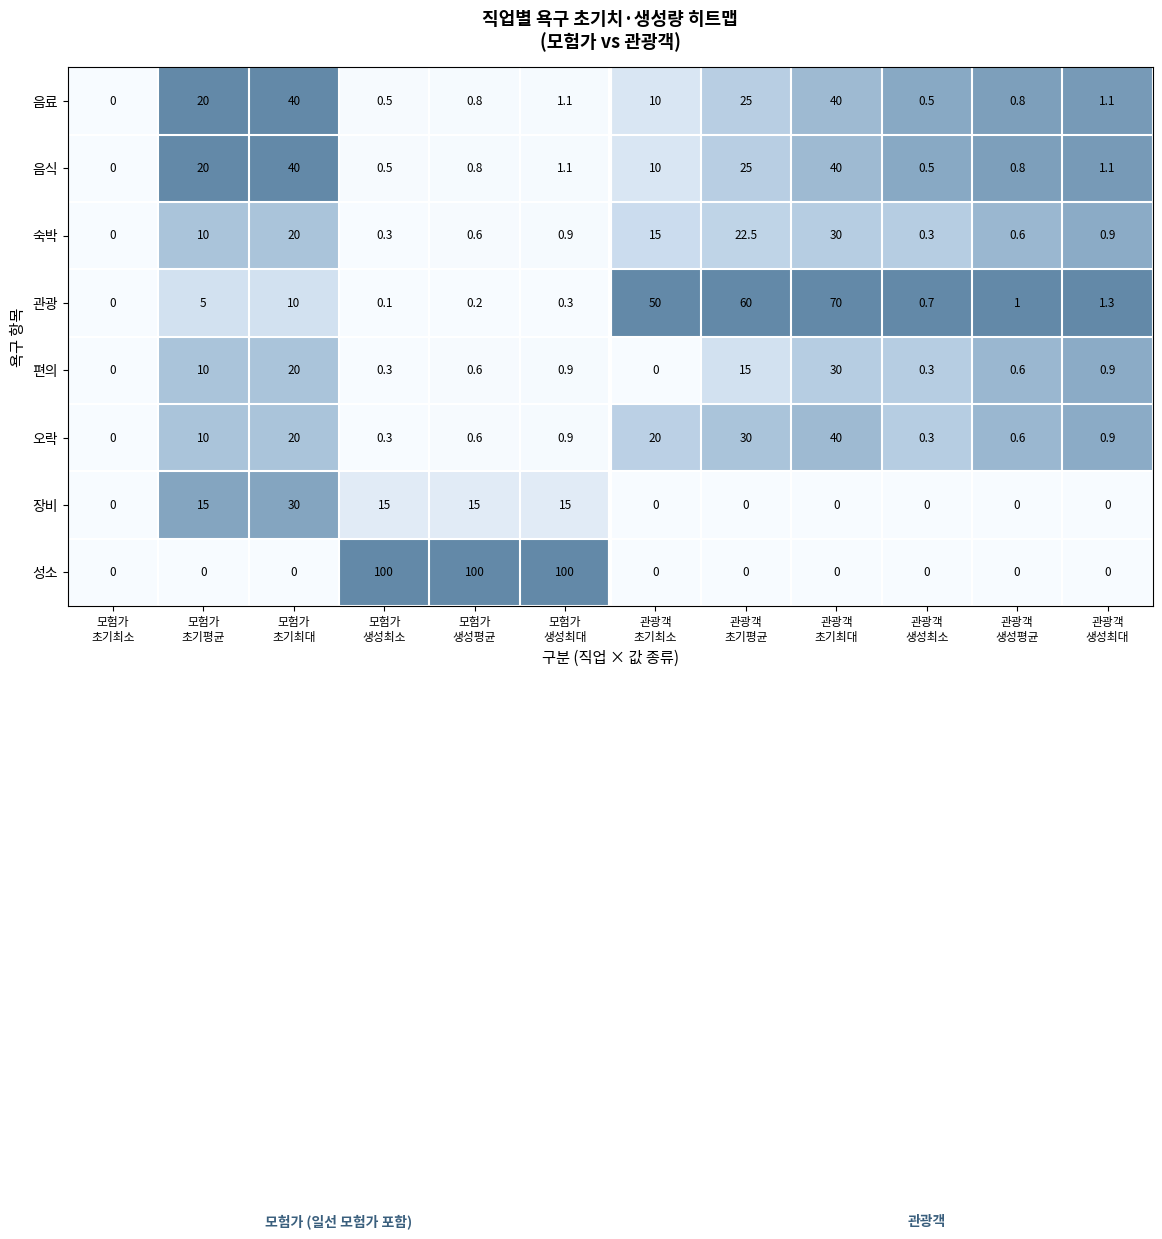

At how many categories does at least one series exceed 41?

6